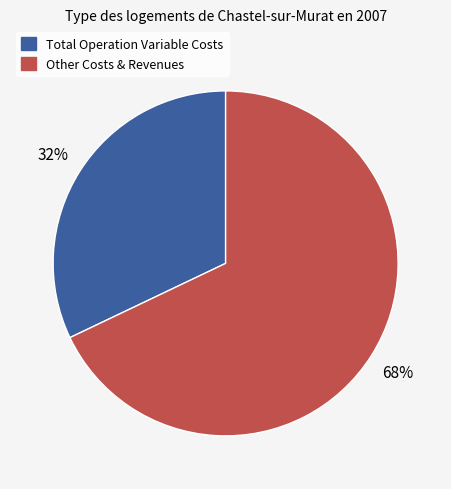

Does any single category account for the majority?

Yes